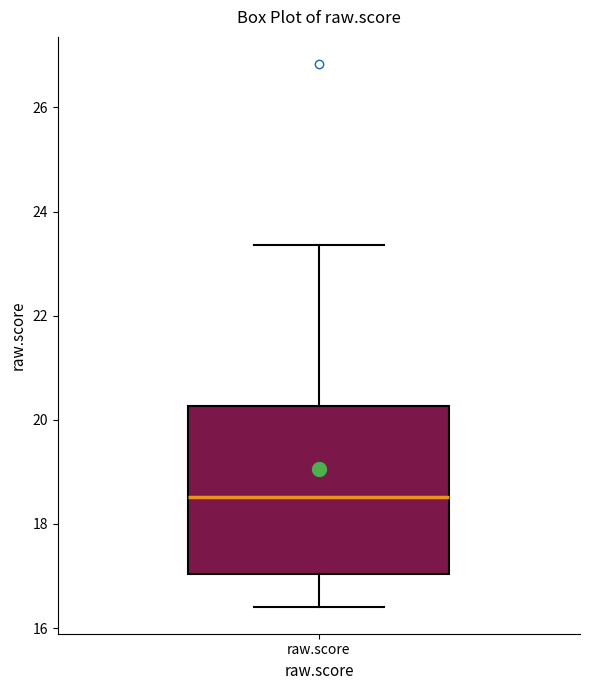

Read this box plot against the y-axis: the position of the median line, the range covered by the box, and the ends of both whiskers. The values are not printed on the chart, so give them approximately, as read against the axis.

median 18.6, box 17.0 to 20.2, whiskers 16.4 to 23.4